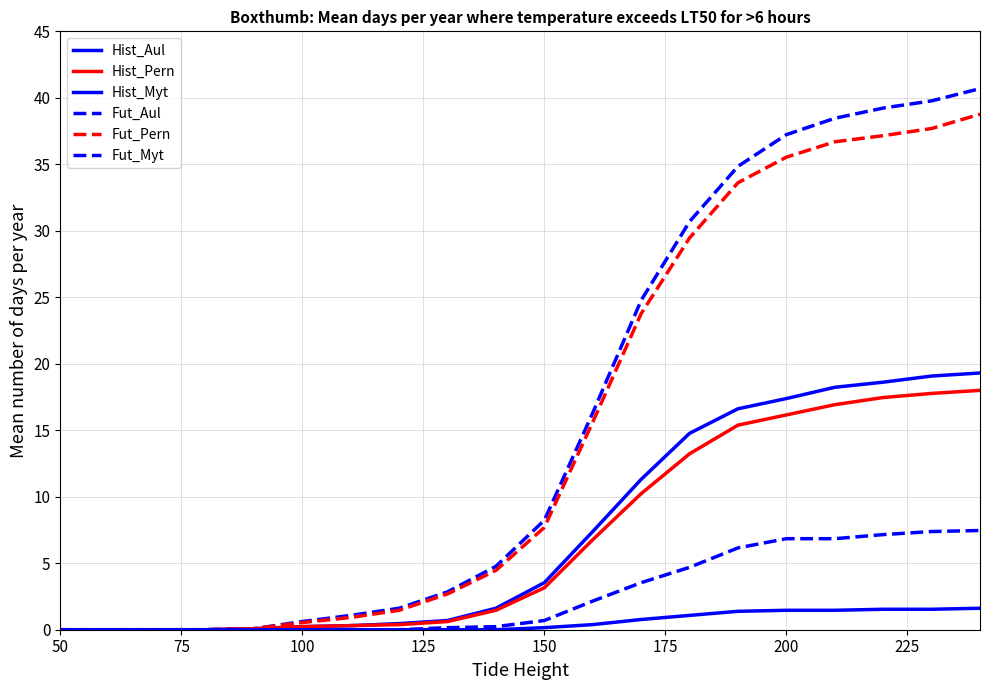

How many lines are shown in the chart?

6